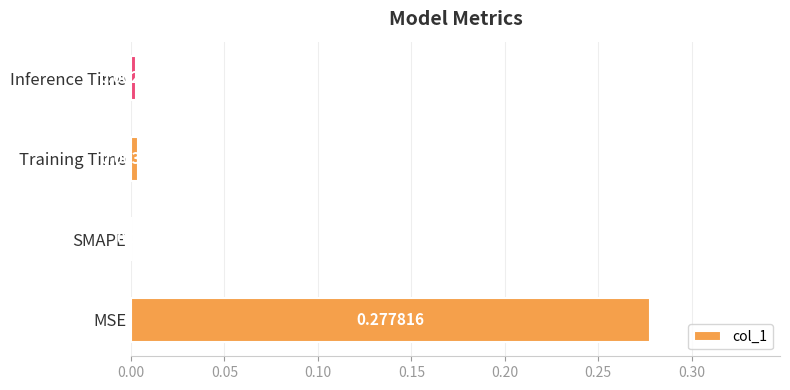

At which label is the value closest to 0?

SMAPE